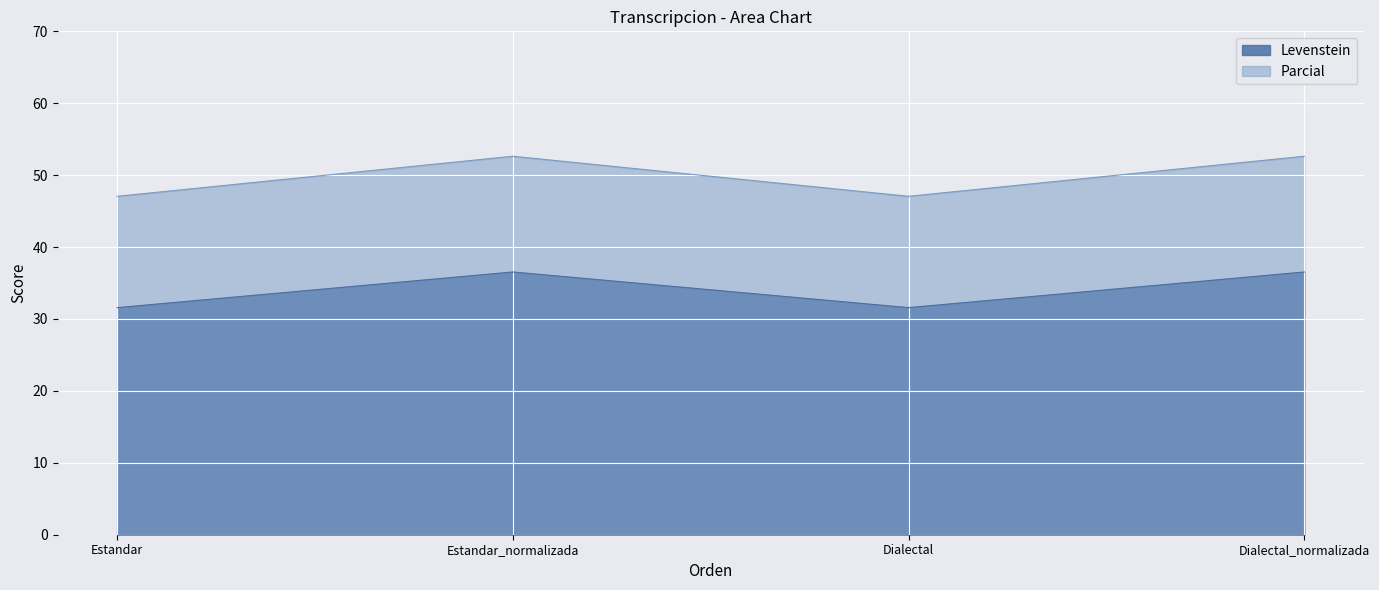

At how many categories does at least one series exceed 35?

4